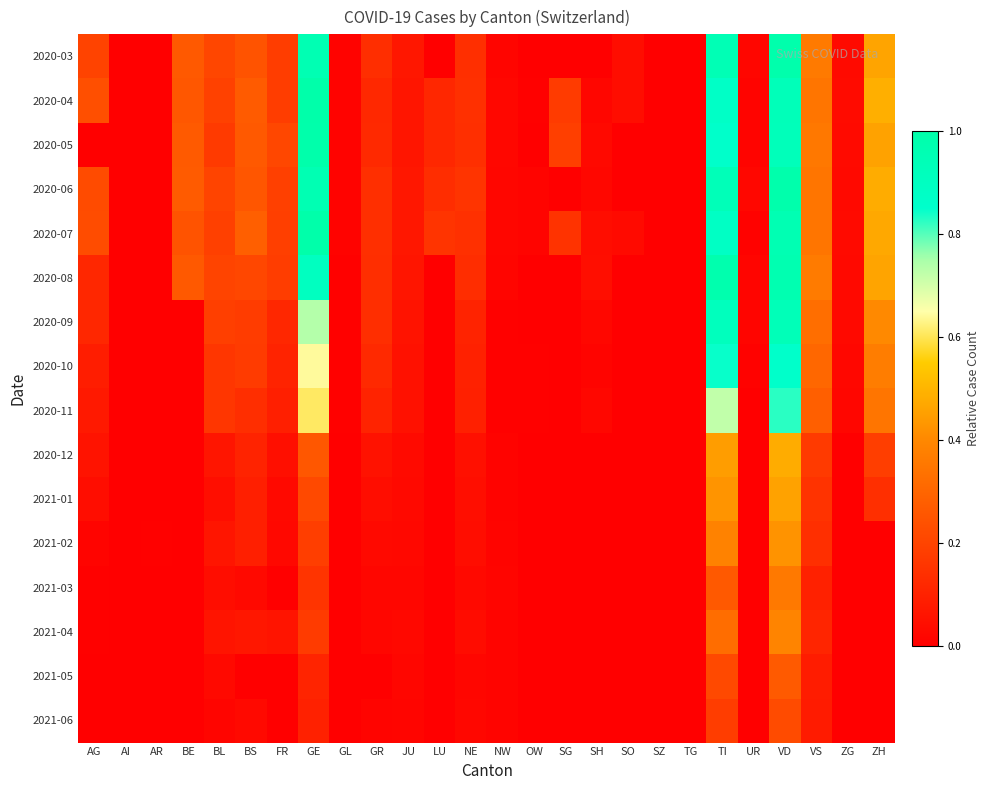

How many data points does each series have?

26